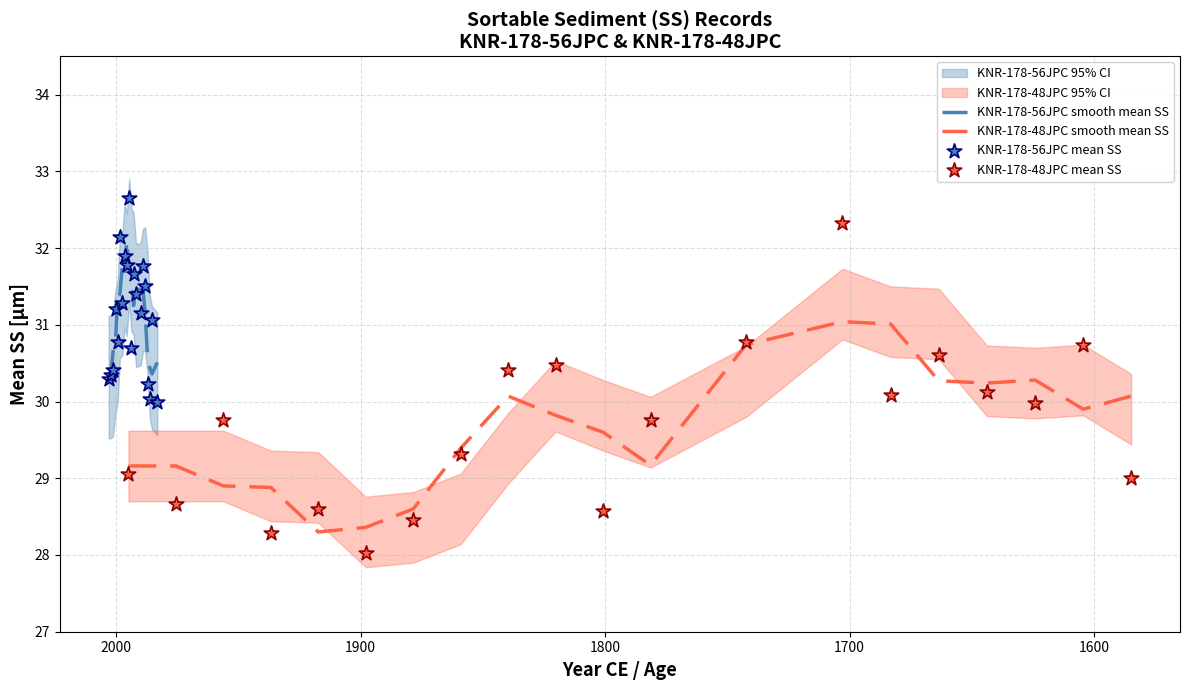

Which series contains the lowest Y value?

KNR-178-48JPC mean SS